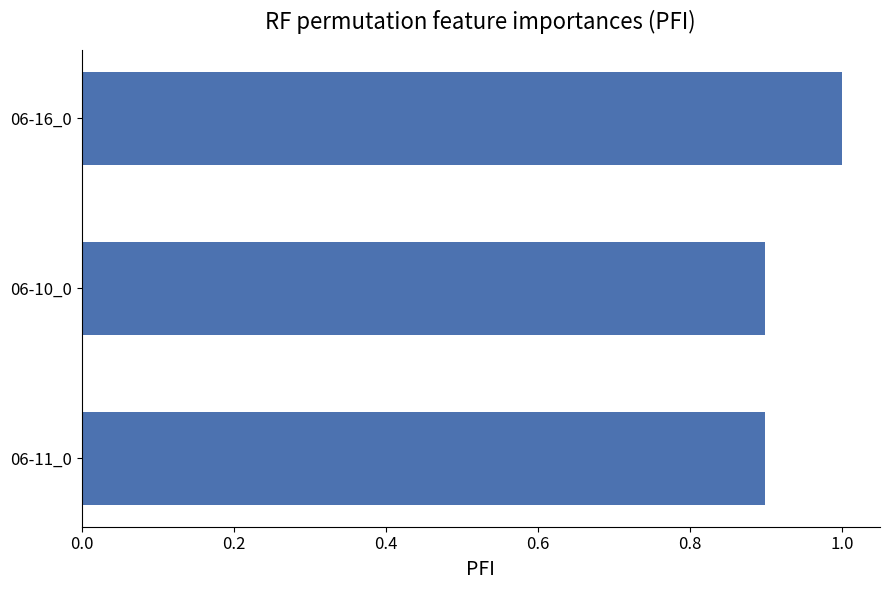

What is the sum of all values?

2.8